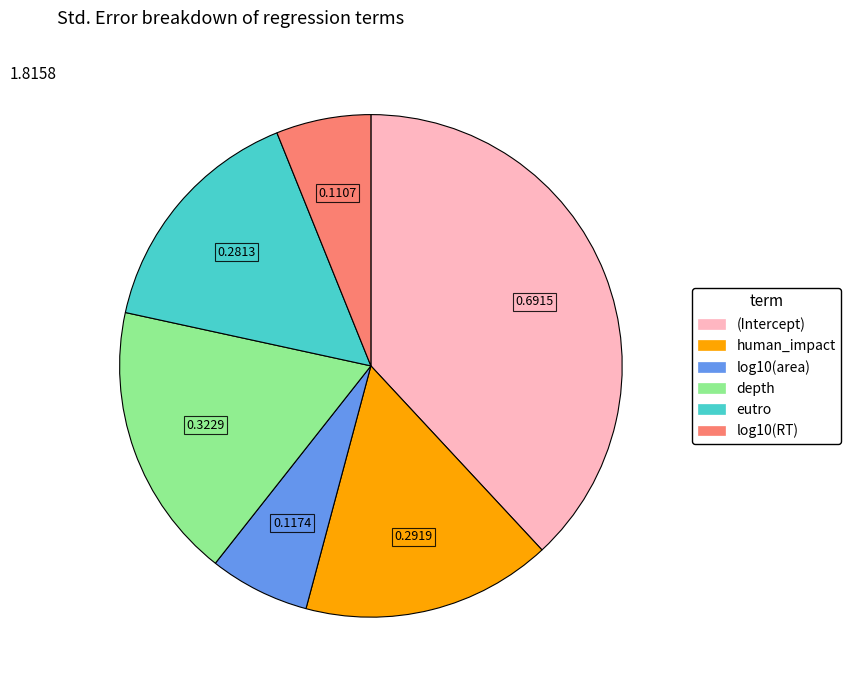

What is the largest slice in the pie chart?

(Intercept)